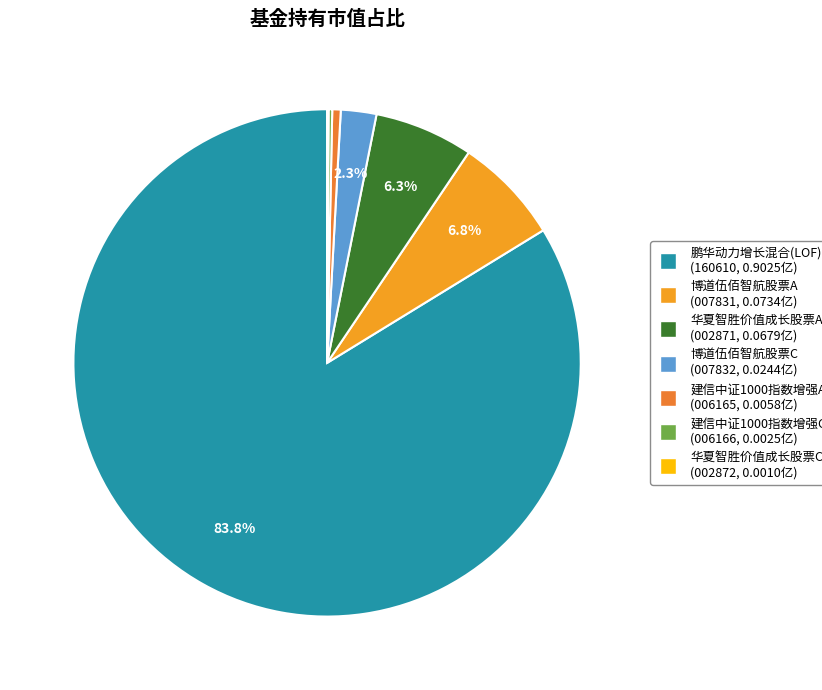

Rank the categories by value from lowest to highest.

华夏智胜价值成长股票C, 建信中证1000指数增强C, 建信中证1000指数增强A, 博道伍佰智航股票C, 华夏智胜价值成长股票A, 博道伍佰智航股票A, 鹏华动力增长混合(LOF)